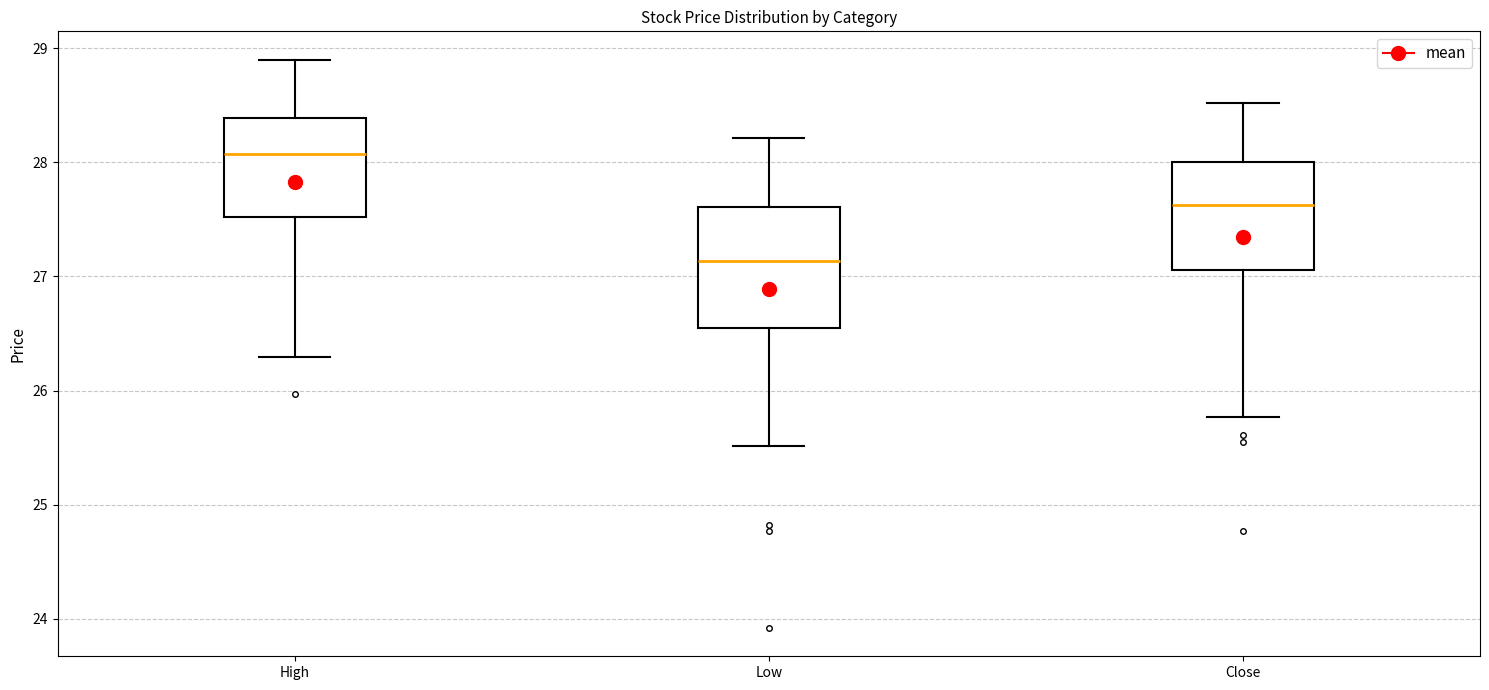

Where does the lower whisker of the box for High end on the y-axis? The values are not printed on the chart, so give them approximately, as read against the axis.

26.3